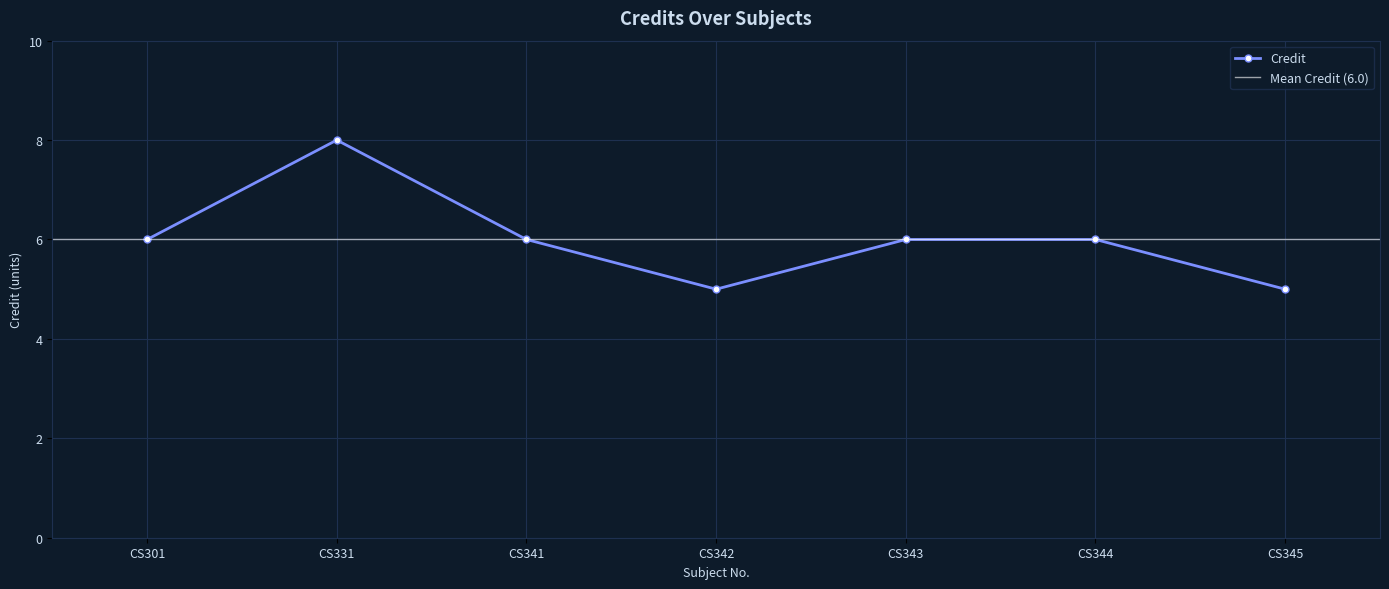

What is the maximum value shown in the chart?

8